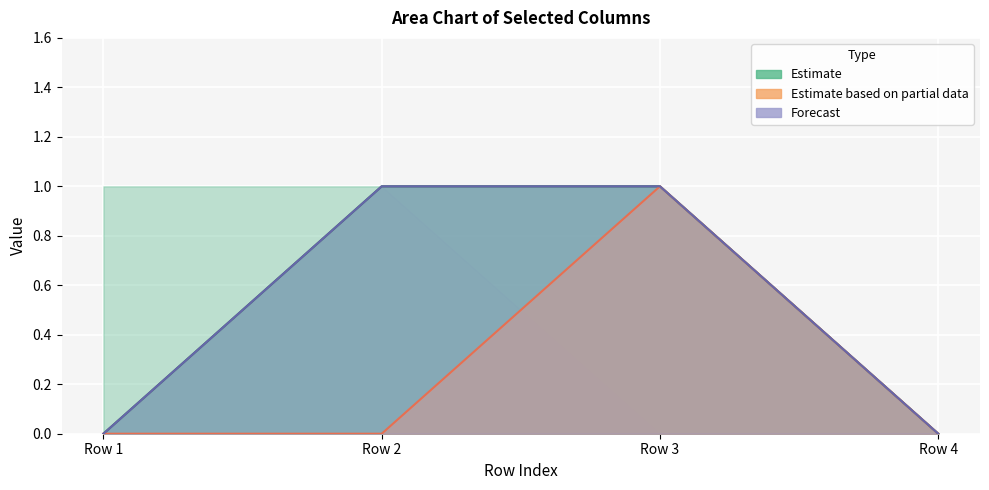

What is the difference between the maximum and second lowest values in the col_6 series?

1